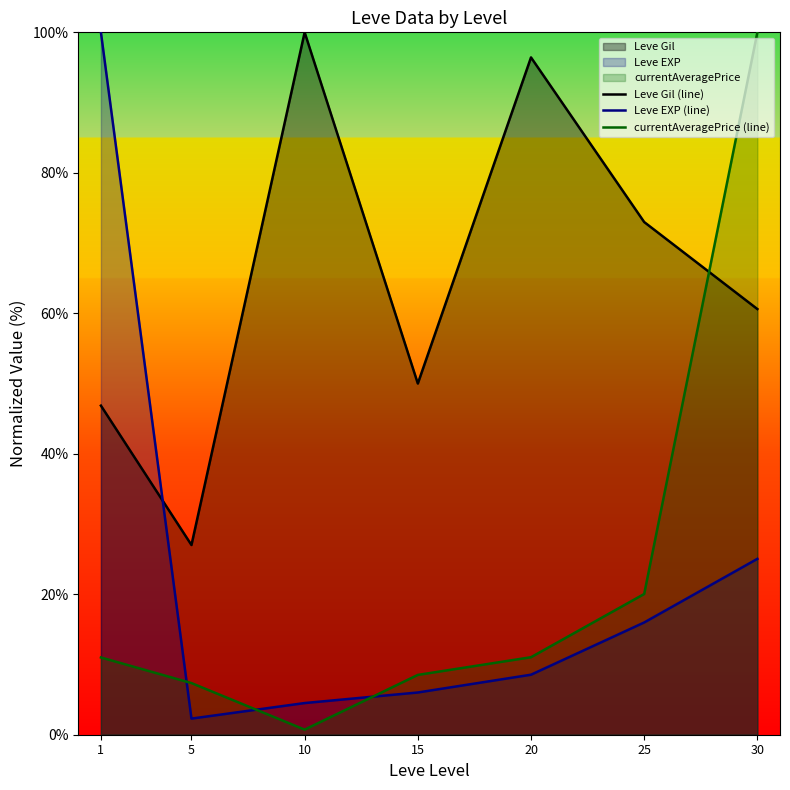

What is the highest value of the Leve Gil (line) series?

100.0